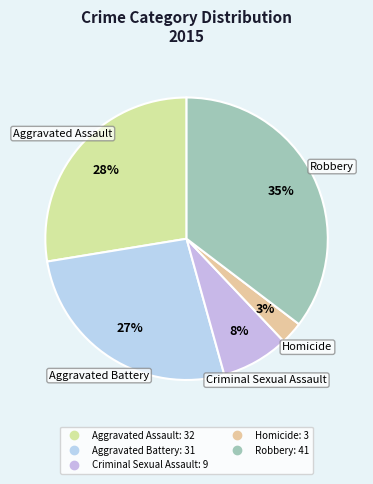

To the nearest percent, what percentage of the pie is Homicide?

3%